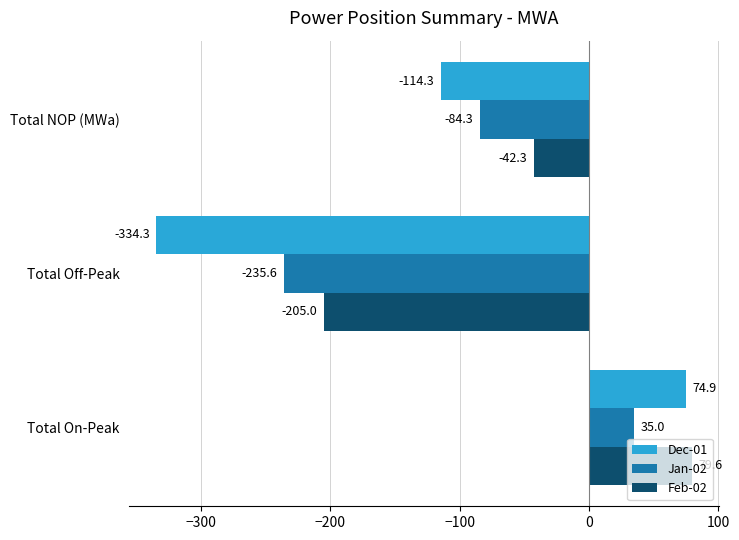

What is the approximate value of Feb-02 at Total NOP (MWa)?

-42.3